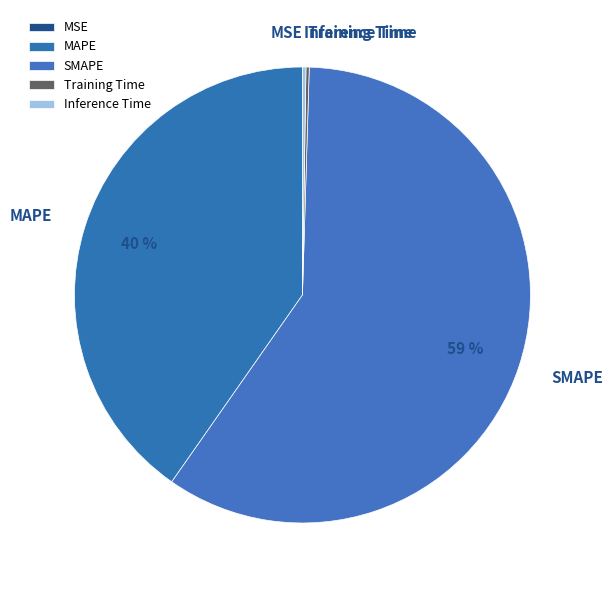

Is there a majority slice in this chart?

Yes